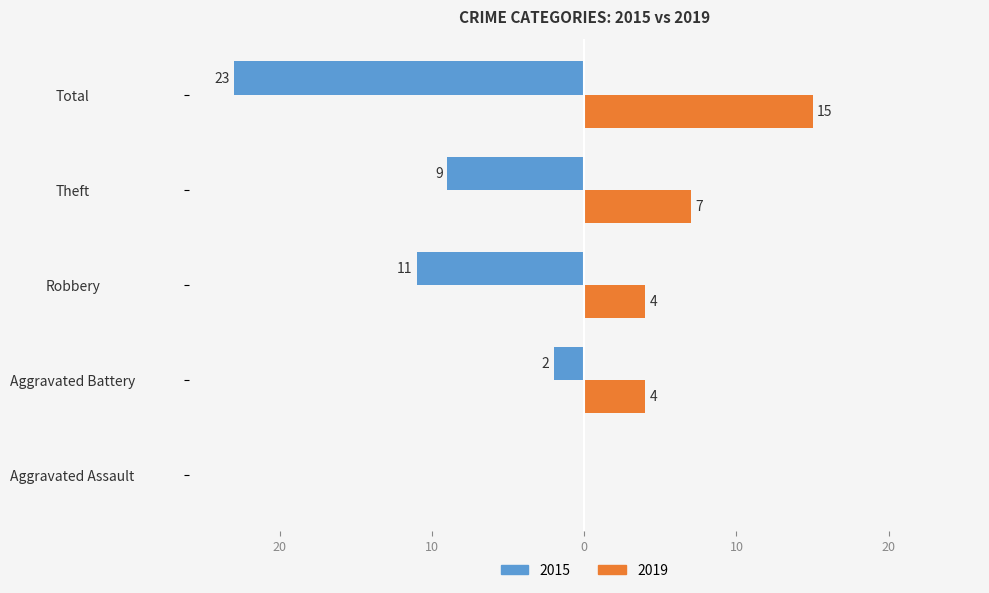

Which series has the largest range (max minus min)?

2015